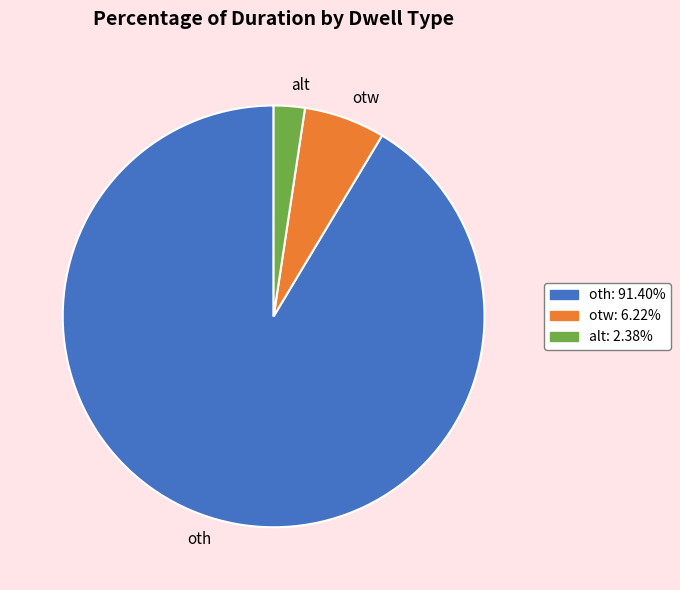

Count the number of slices in the pie.

3